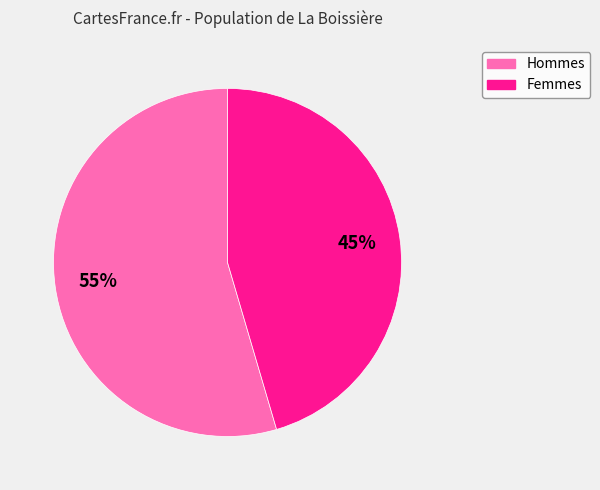

To the nearest percent, what is the average slice percentage?

50%